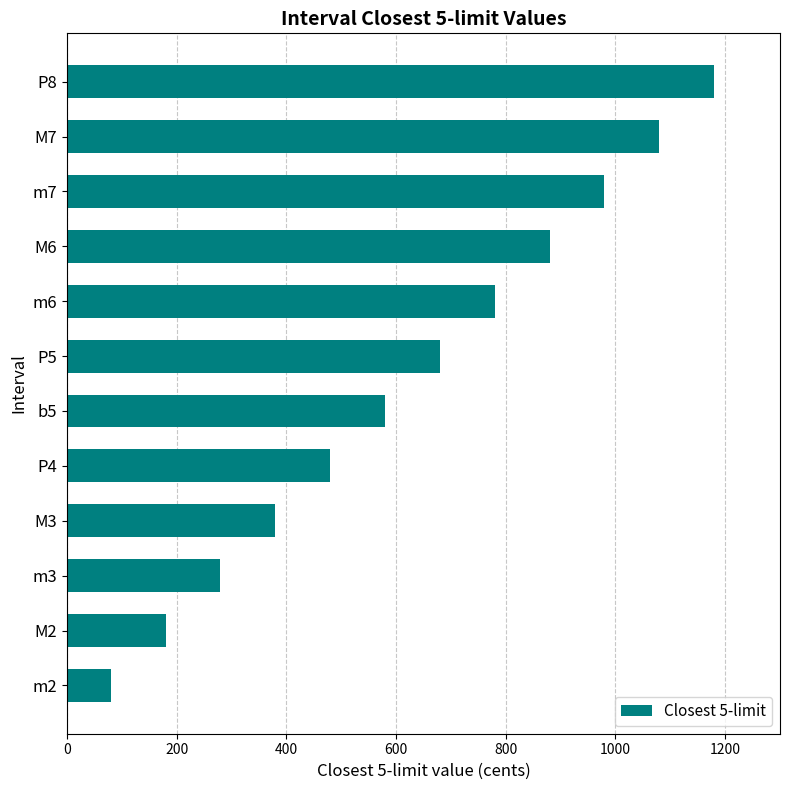

Rank the categories by value from highest to lowest.

P8, M7, m7, M6, m6, P5, b5, P4, M3, m3, M2, m2